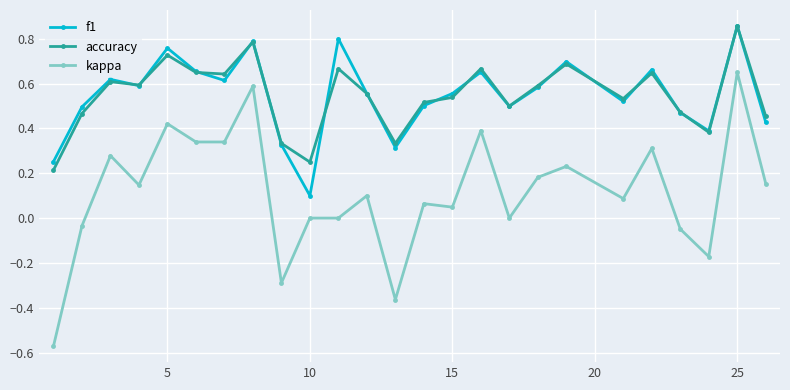

Which series has the widest spread of values?

kappa